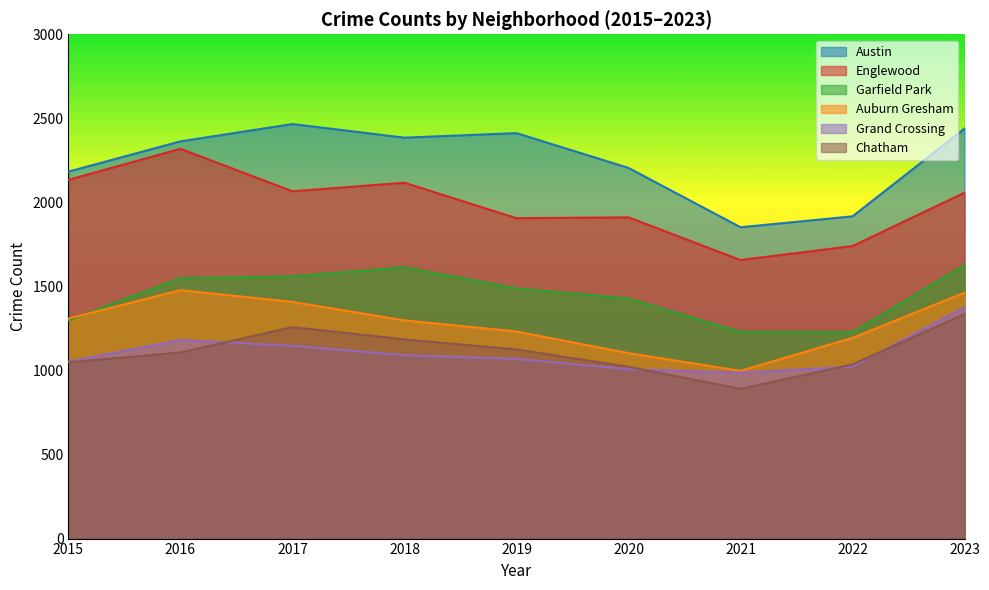

How many lines are shown in the chart?

6